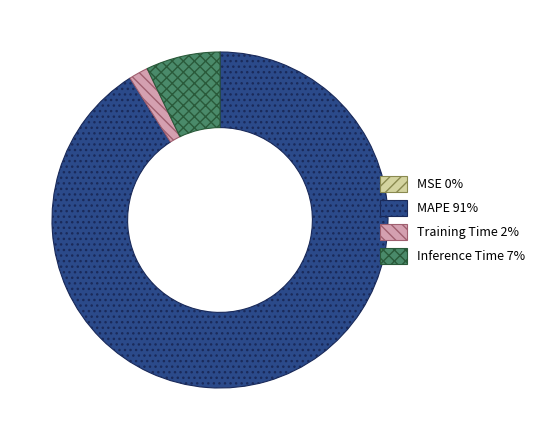

Does any single category account for the majority?

Yes